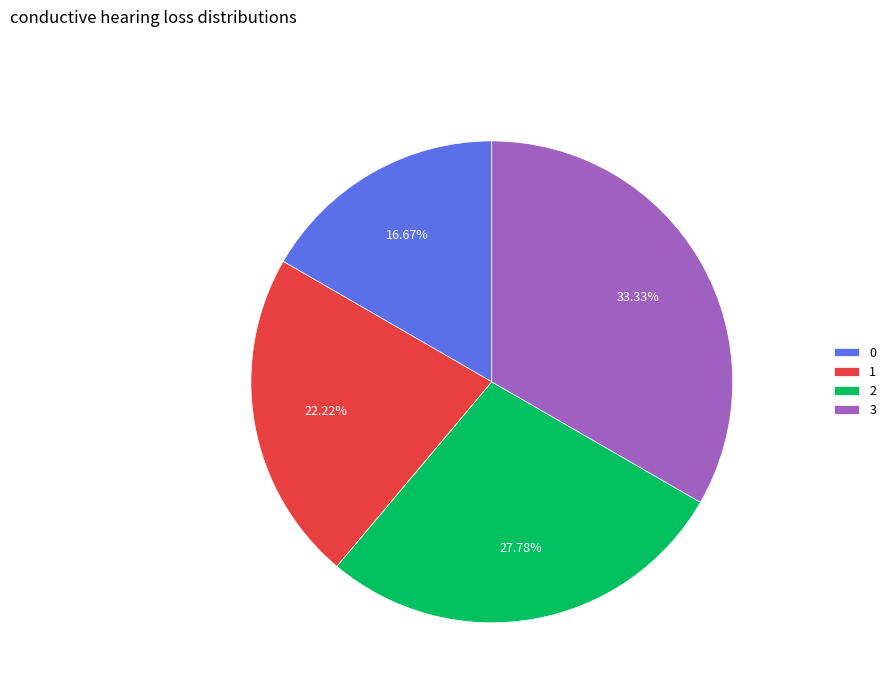

Is it true that 0 is 5% of the pie?

False